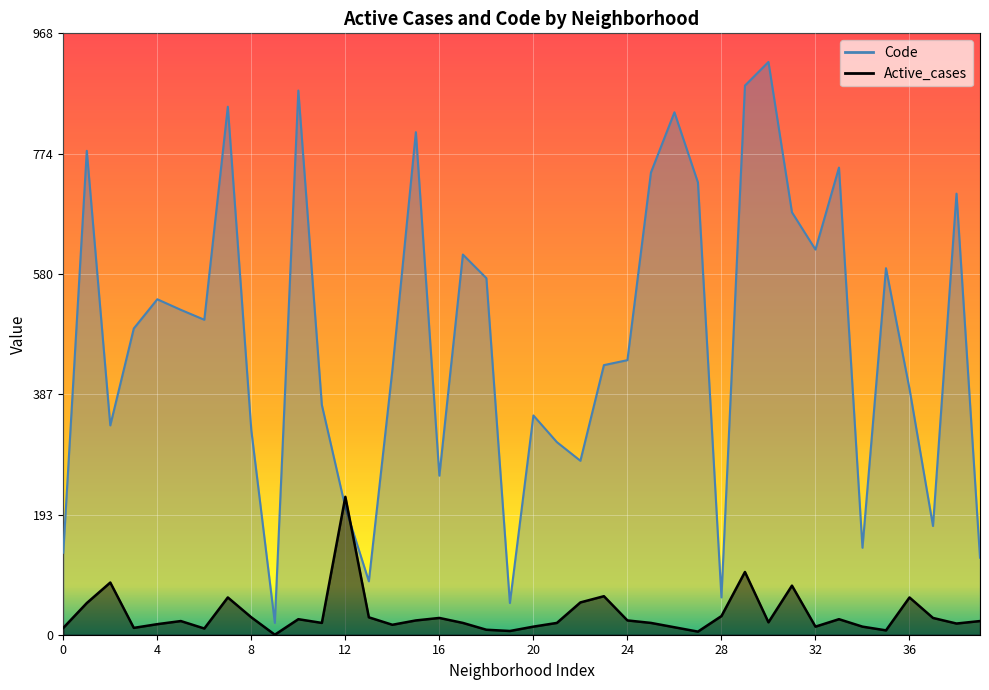

What are all the series names shown in the legend?

Code, Active_cases